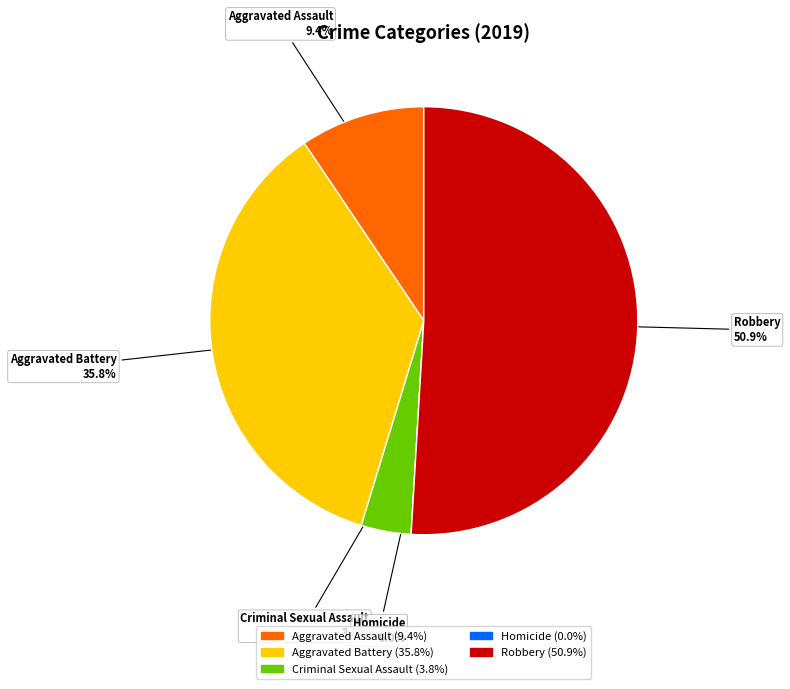

What percentage is the Robbery slice, to the nearest percent?

51%